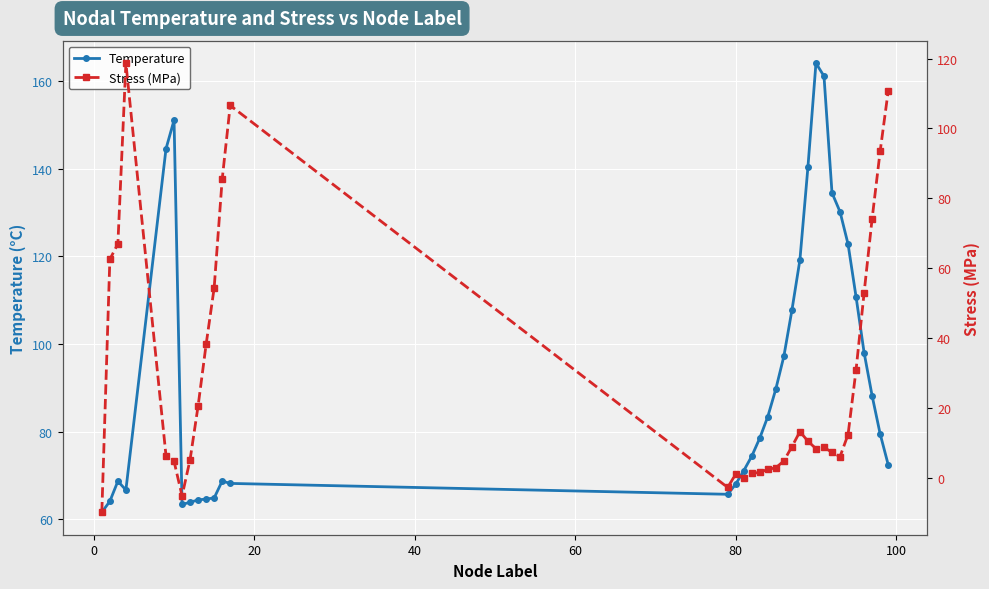

Does the chart display data point markers on the line(s)?

Yes